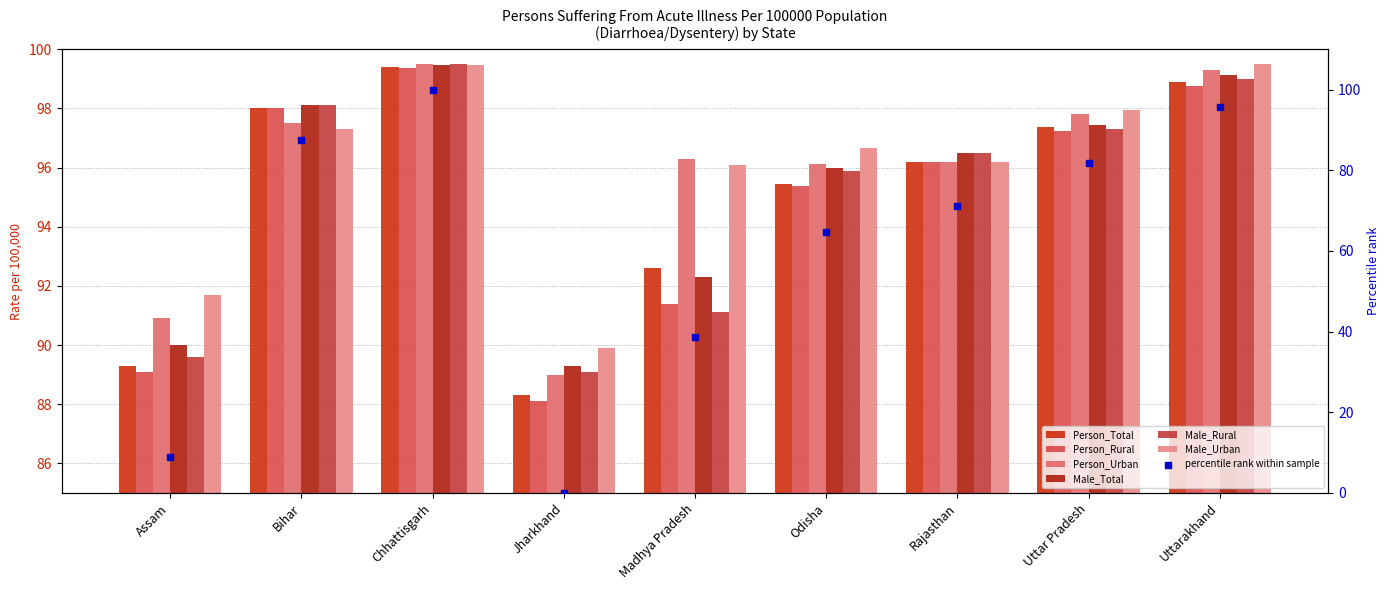

Which series has the largest Y range (max minus min)?

Person_Rural